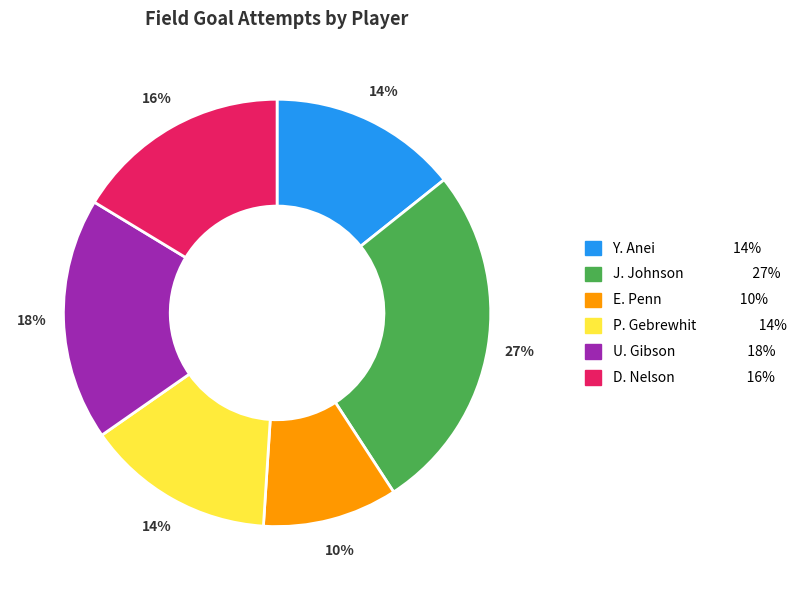

Count the number of slices in the pie.

6